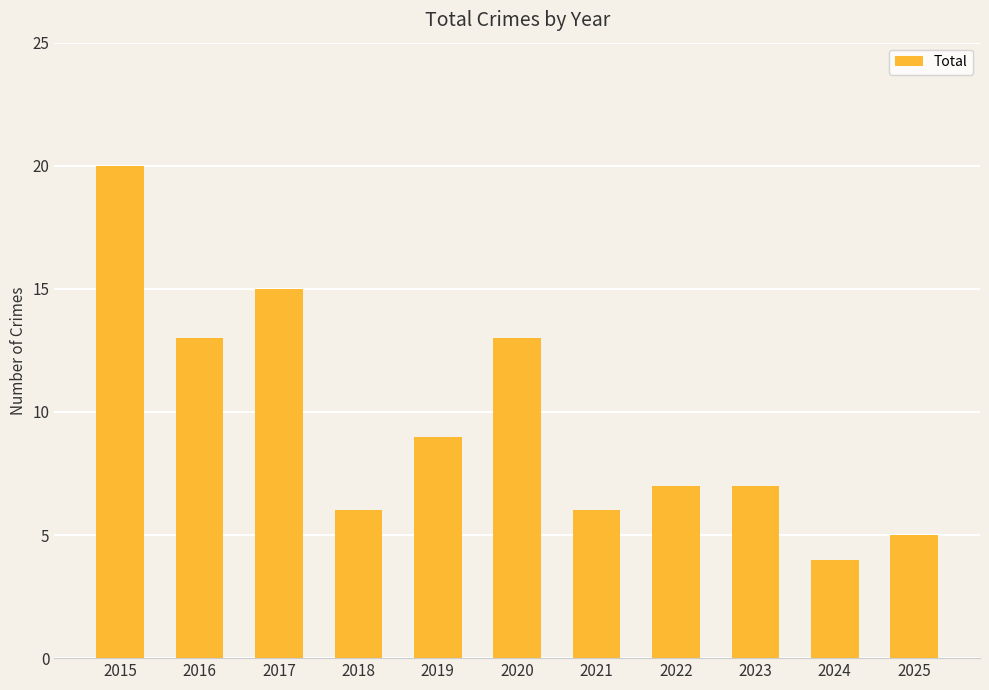

Reading left to right, extract all data points from this chart.

2015=20	2016=13	2017=15	2018=6	2019=9	2020=13	2021=6	2022=7	2023=7	2024=4	2025=5